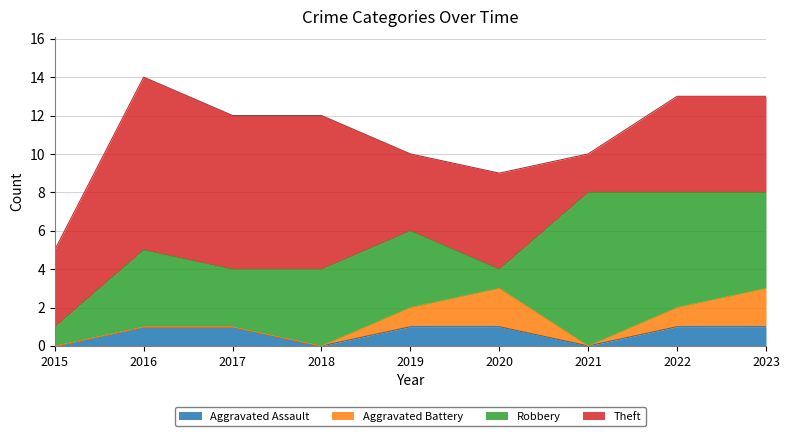

At which category does Aggravated Battery reach its first local valley?

2021